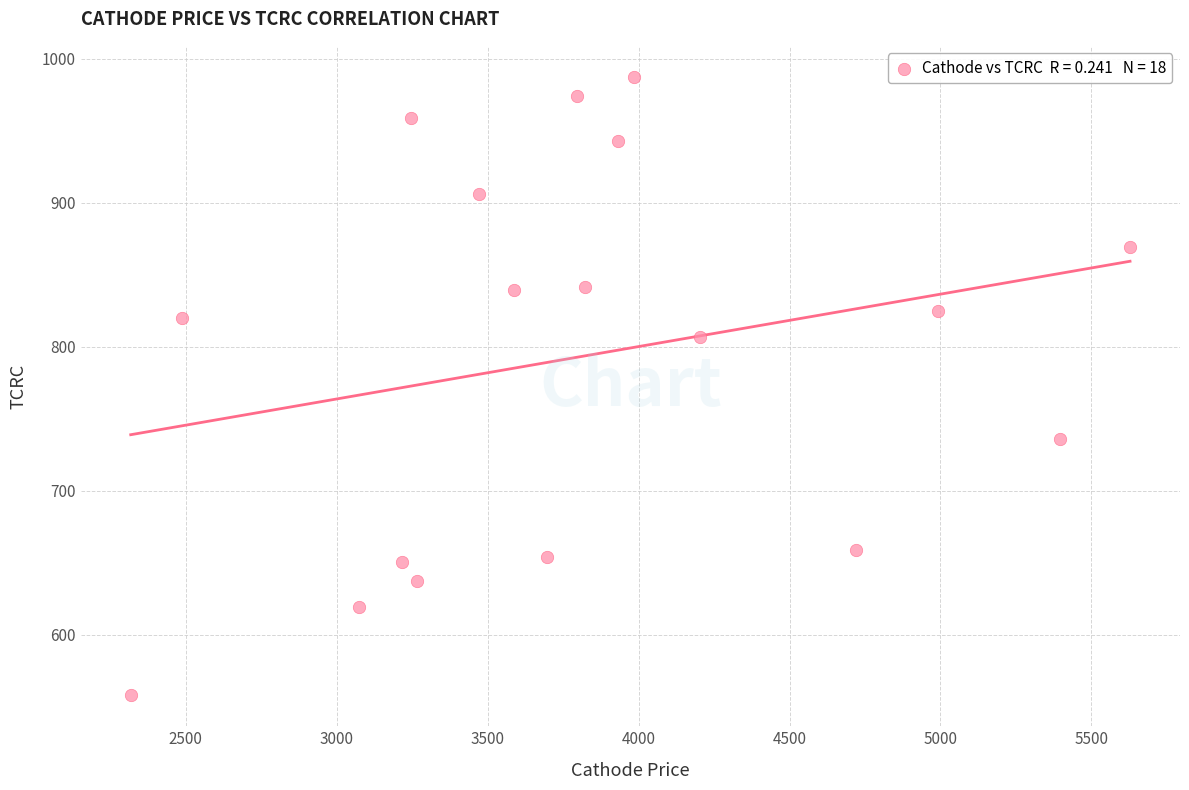

What is the range of X values (max minus min)?

3309.9